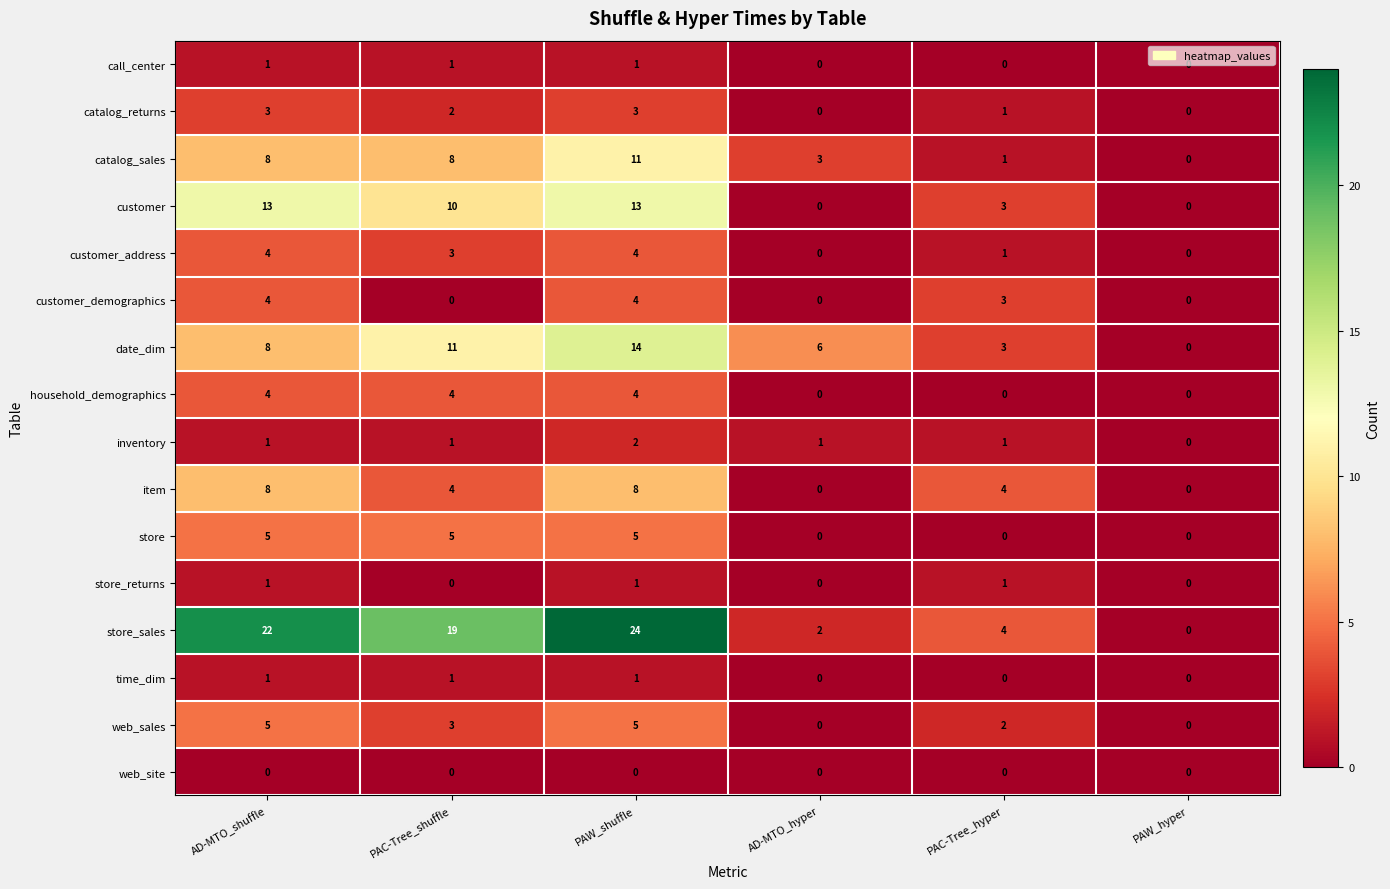

How many distinct data groups are displayed?

16